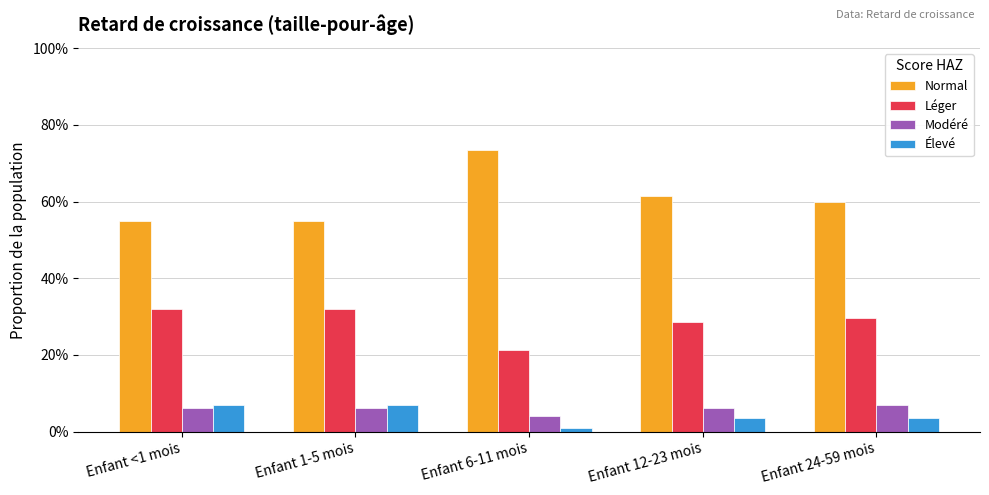

Does the chart contain stacked bars?

No